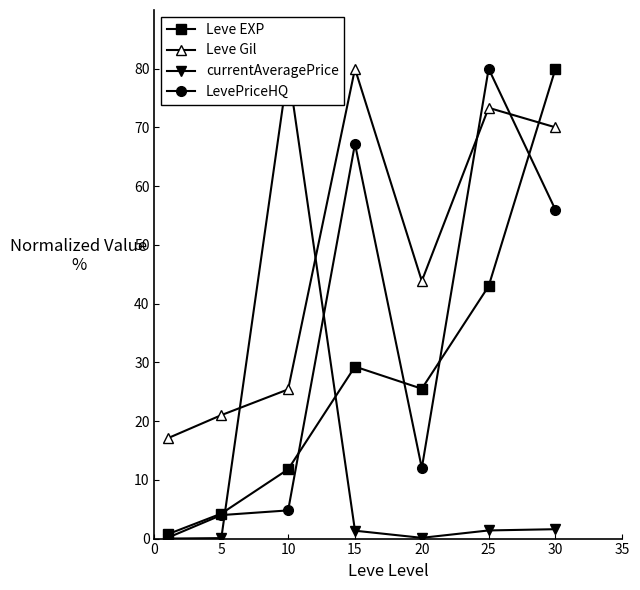

What is the value of the Leve EXP point at the 7th from the left?

80.0